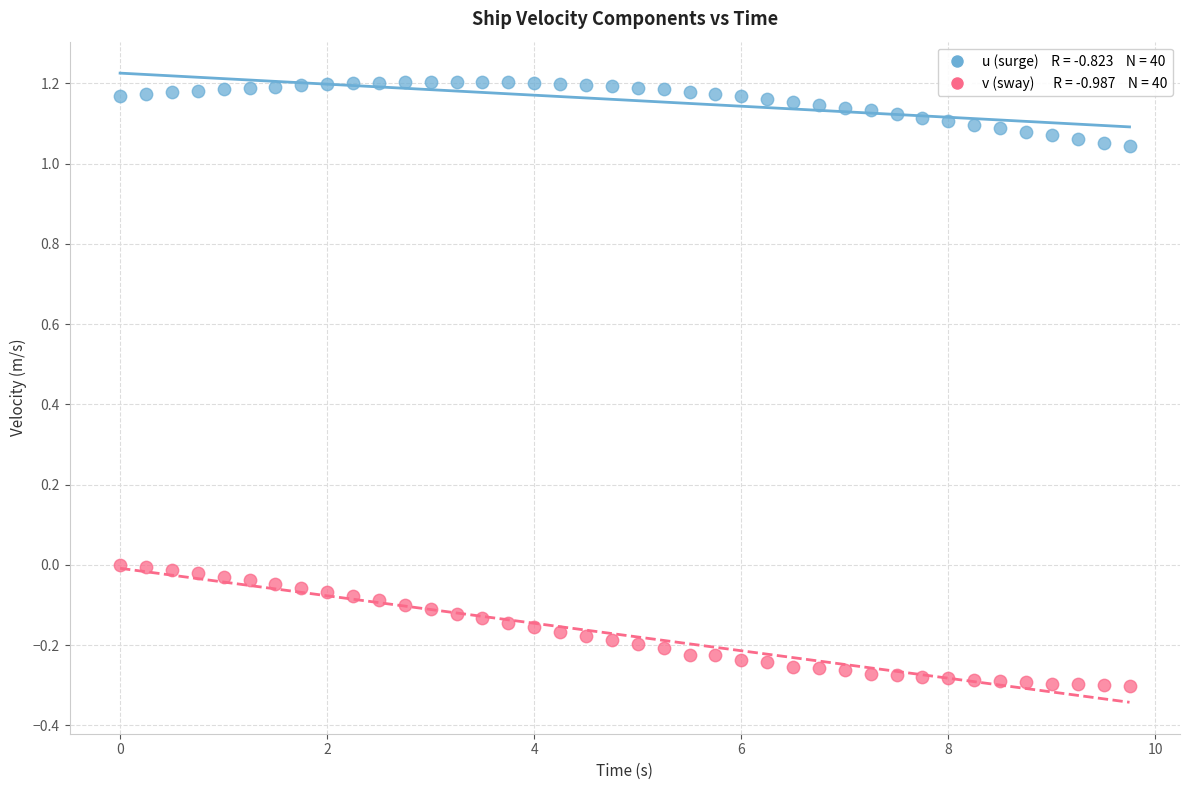

Across all data points, what is the range of X values (max minus min)?

9.8